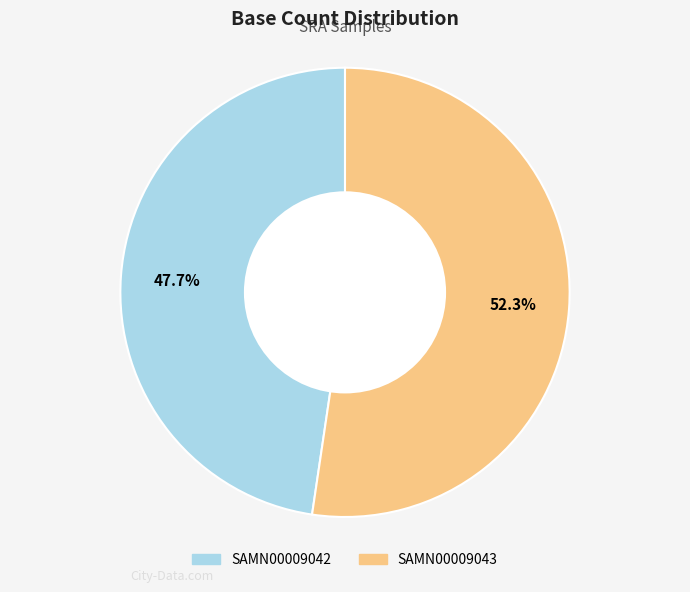

True or false: SAMN00009043 accounts for 52% of the total.

True